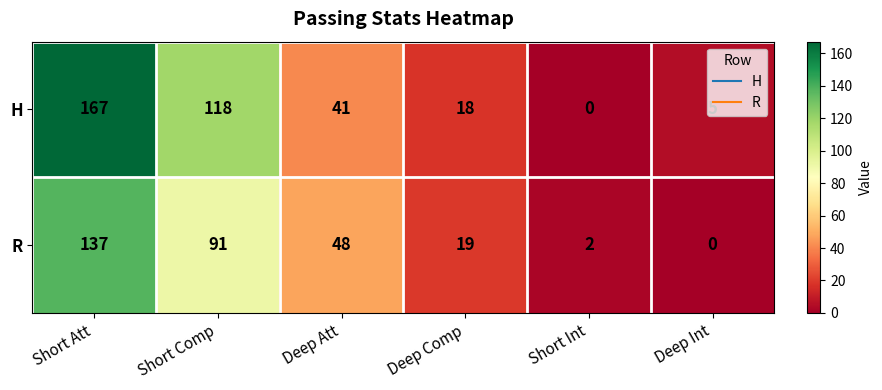

At which label does H first exceed 41?

Short Att